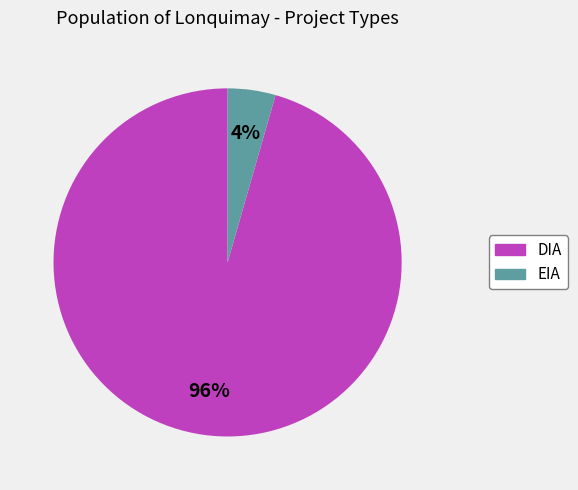

What percentage is the EIA slice, to the nearest percent?

4%